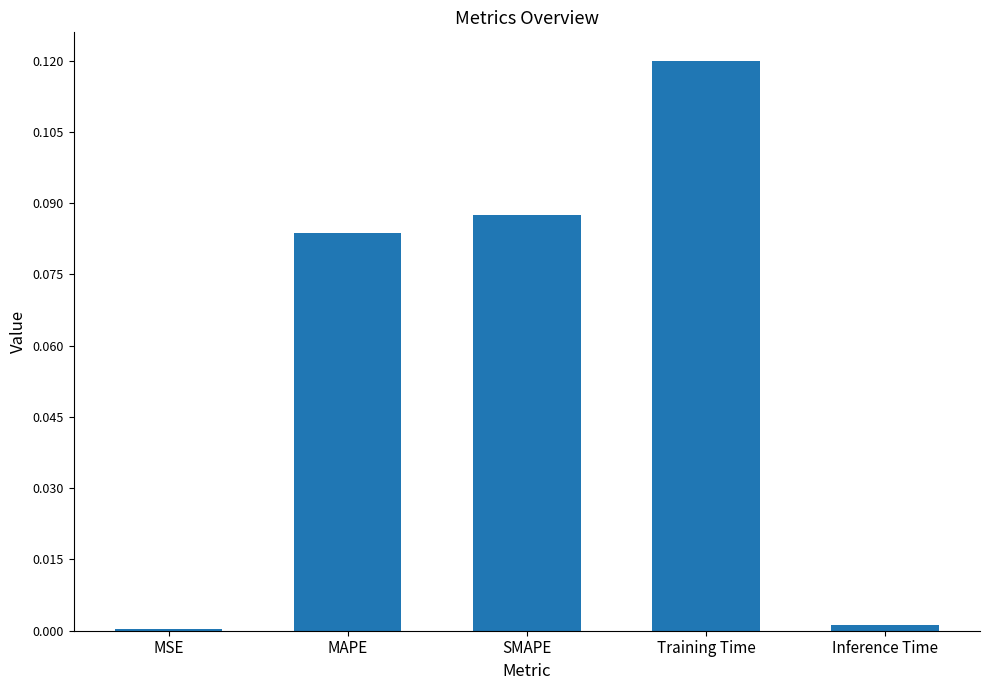

At which category does the chart reach its peak across all series?

Training Time